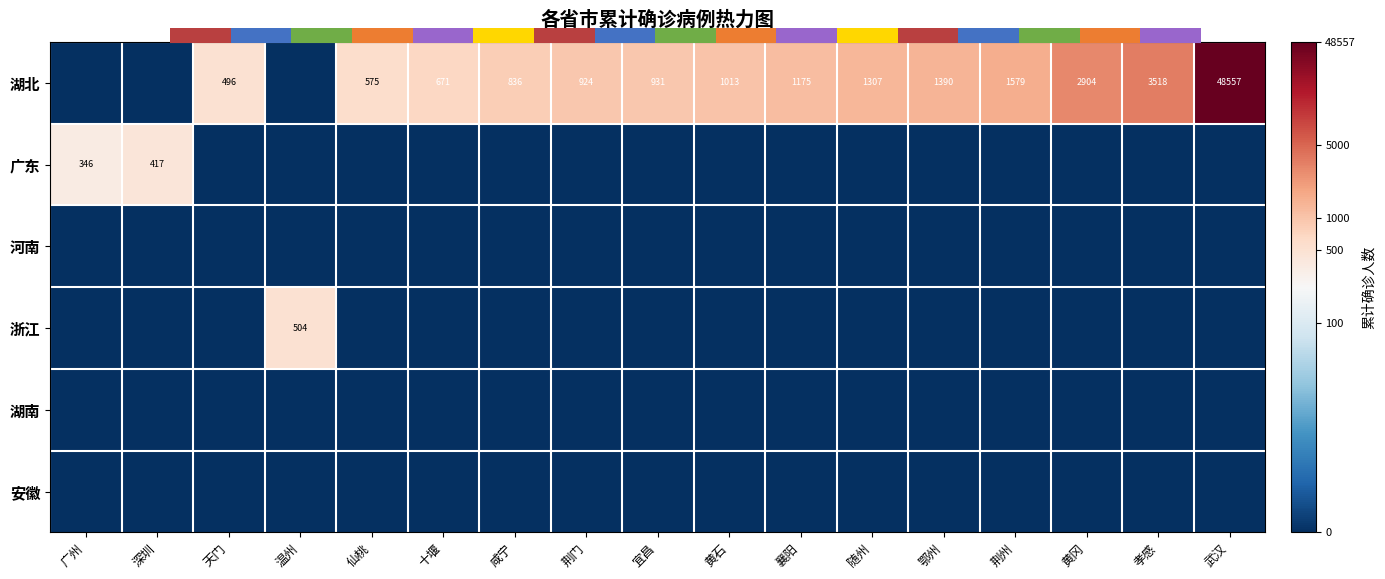

How many data points in row_0 are less than 2?

6